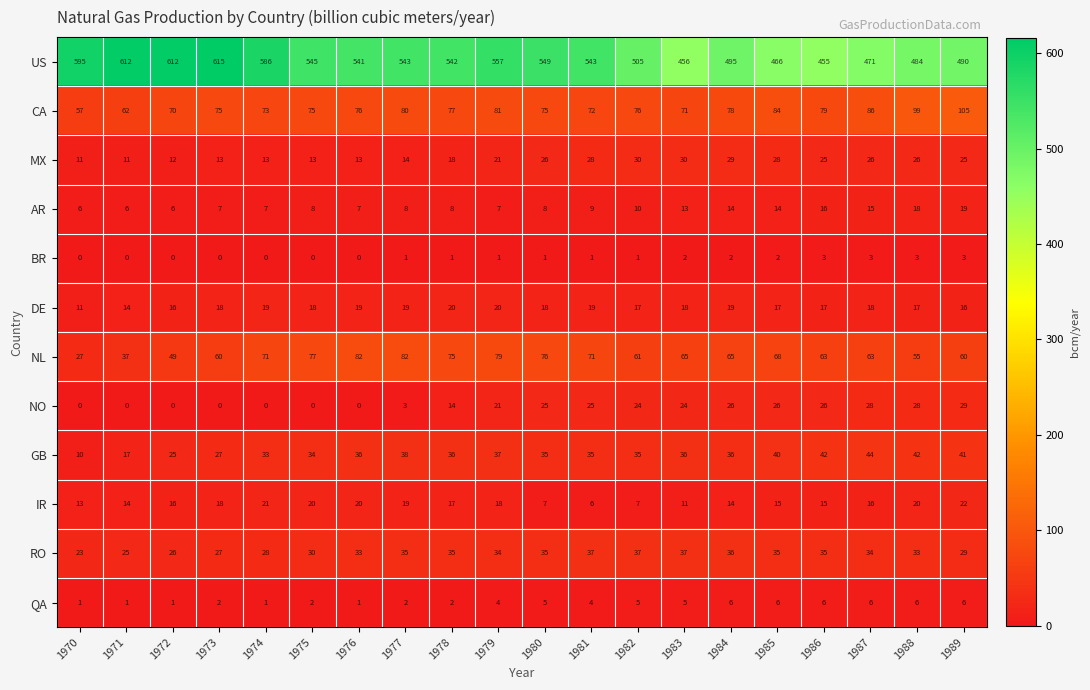

The value of MX at 1976 is 22. True or false?

False